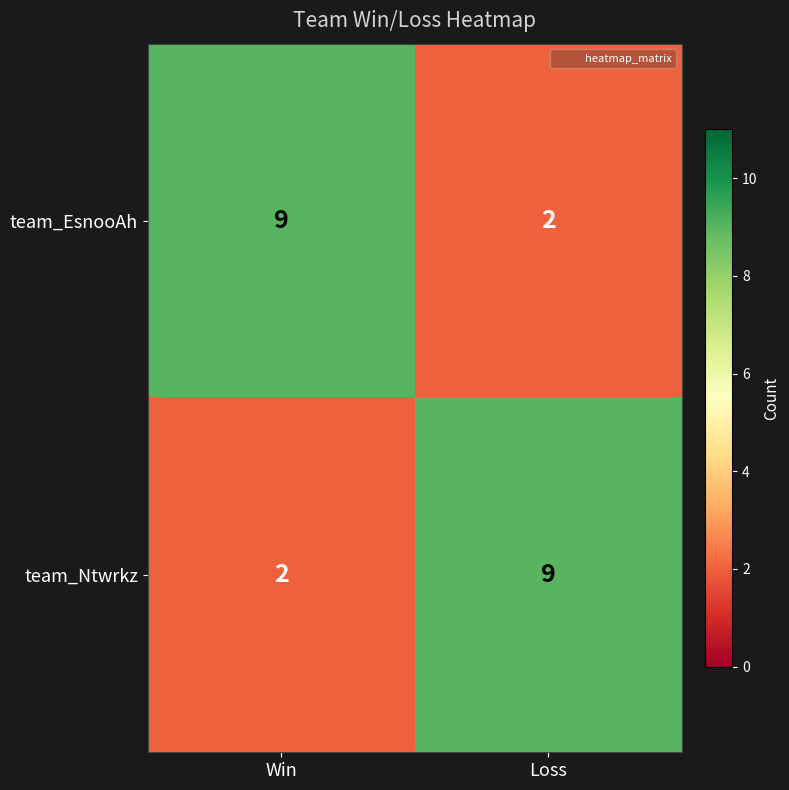

What is the maximum value shown in the chart?

9